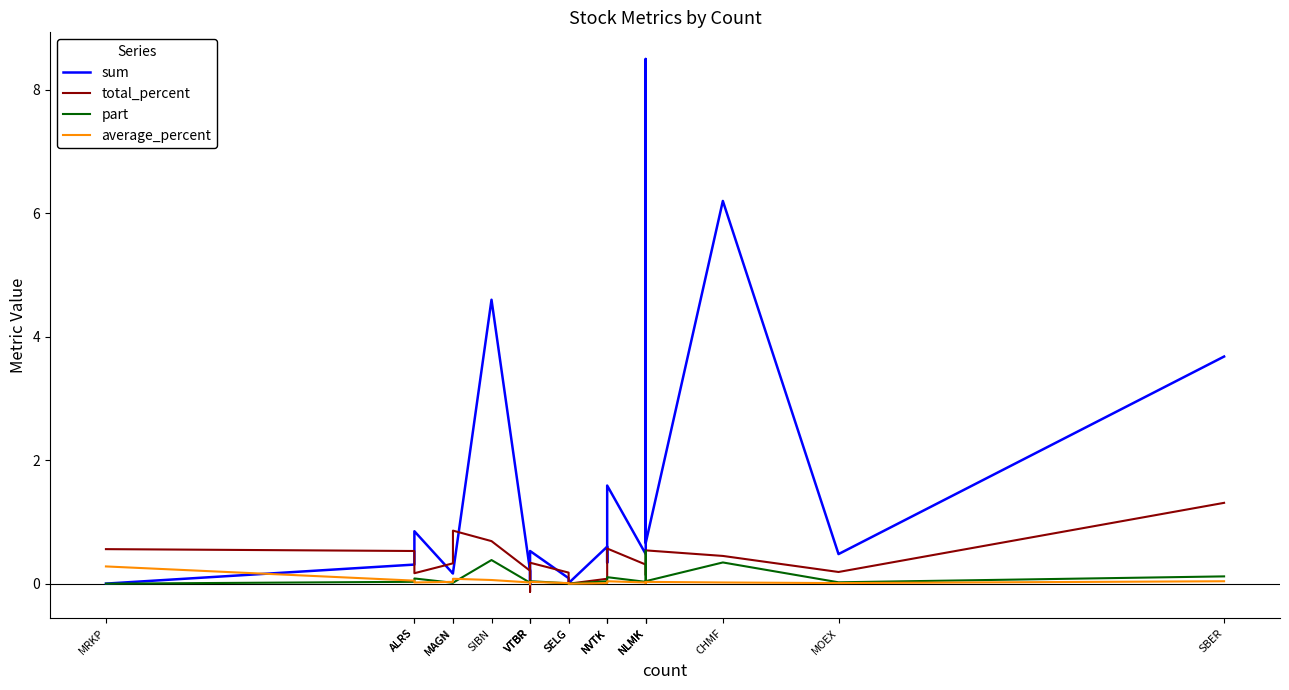

Rank the categories by sum value from lowest to highest.

VTBR, MRKP, SELG, SELG, MAGN, MAGN, VTBR, ALRS, NVTK, MOEX, NLMK, VTBR, NVTK, NLMK, ALRS, NVTK, SBER, SIBN, CHMF, NLMK